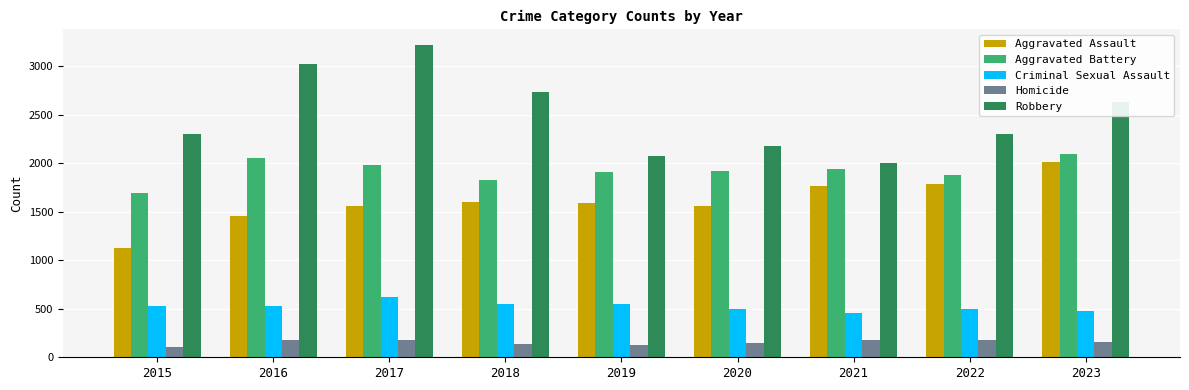

Is it true that Robbery equals 2303 at 2015?

True